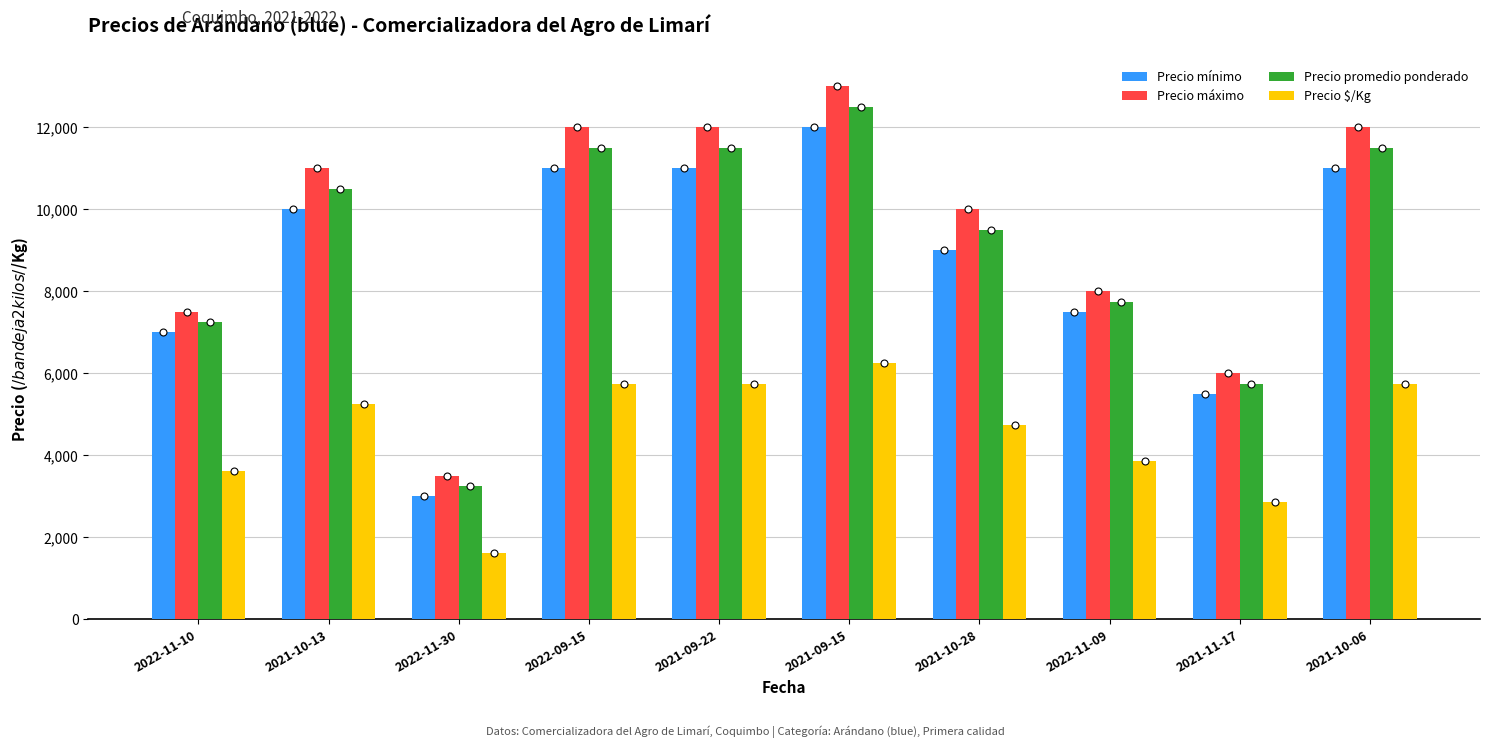

At which category is the sum across all series the highest?

2021-09-15